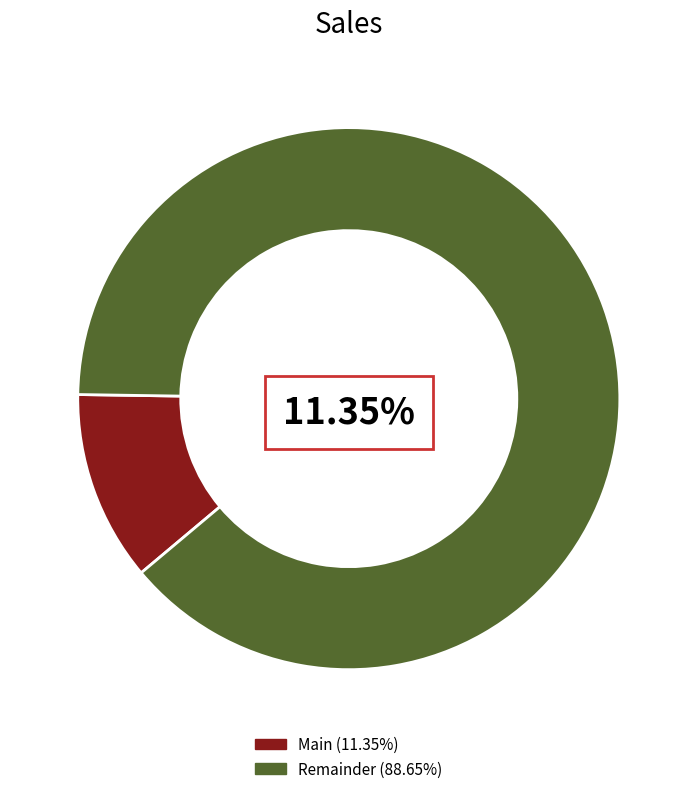

What portion of the pie excludes 6?

88.5%